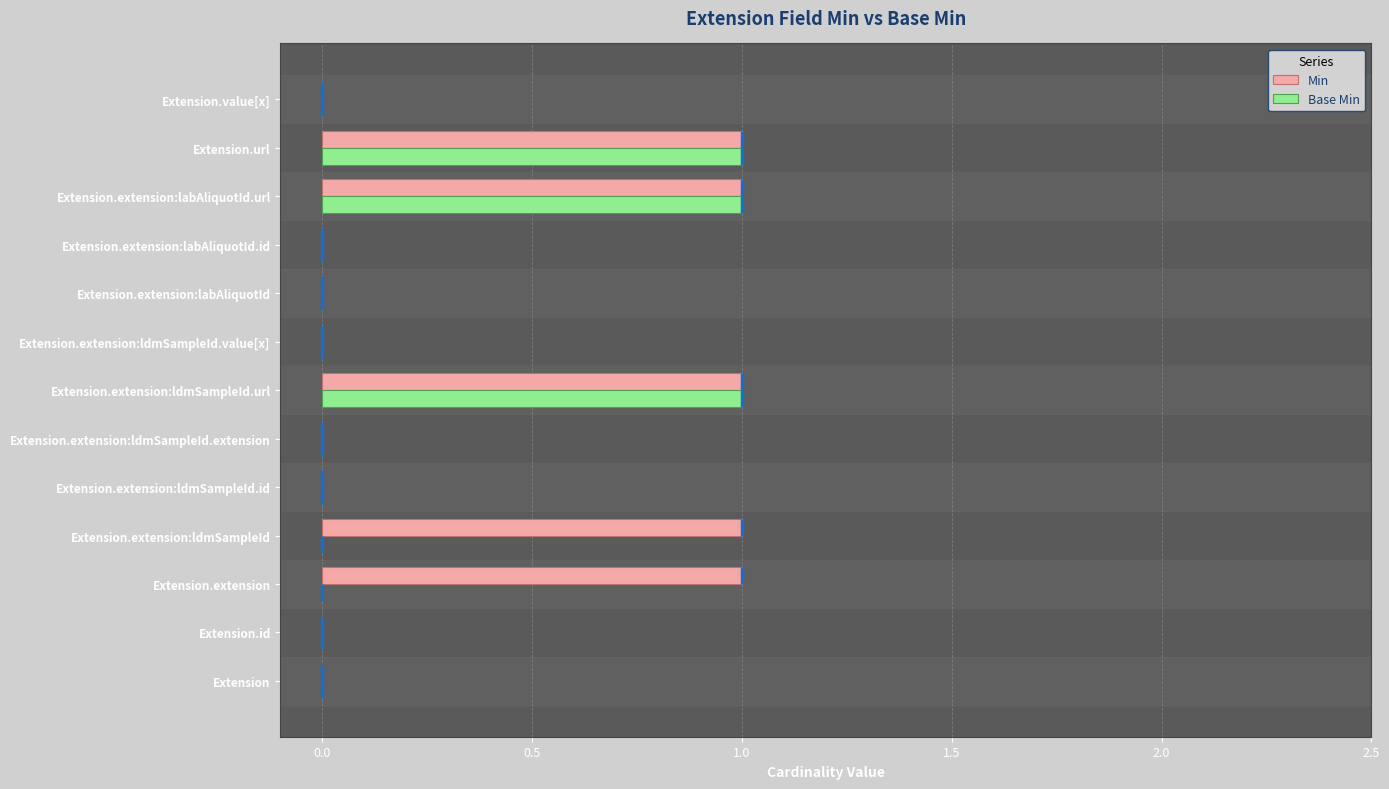

The value of Min at Extension.id is 0. True or false?

True